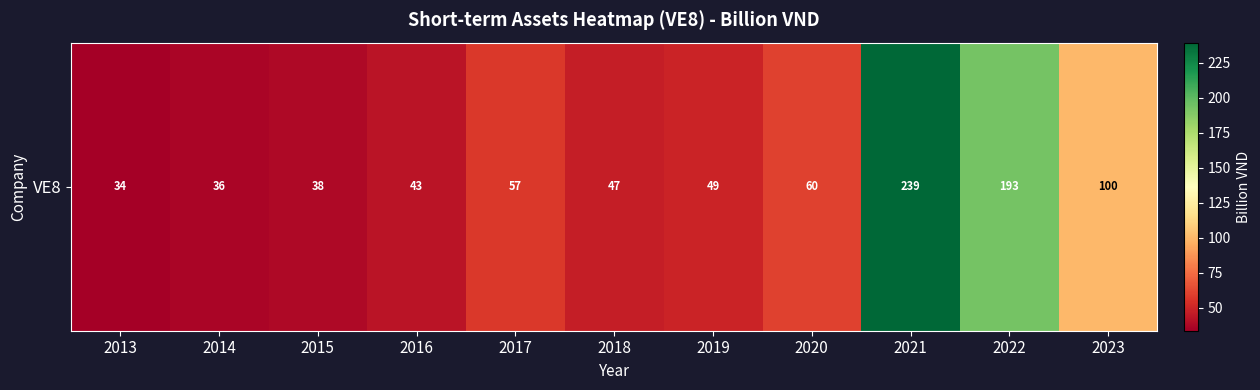

Which category has the highest value across all series?

2021